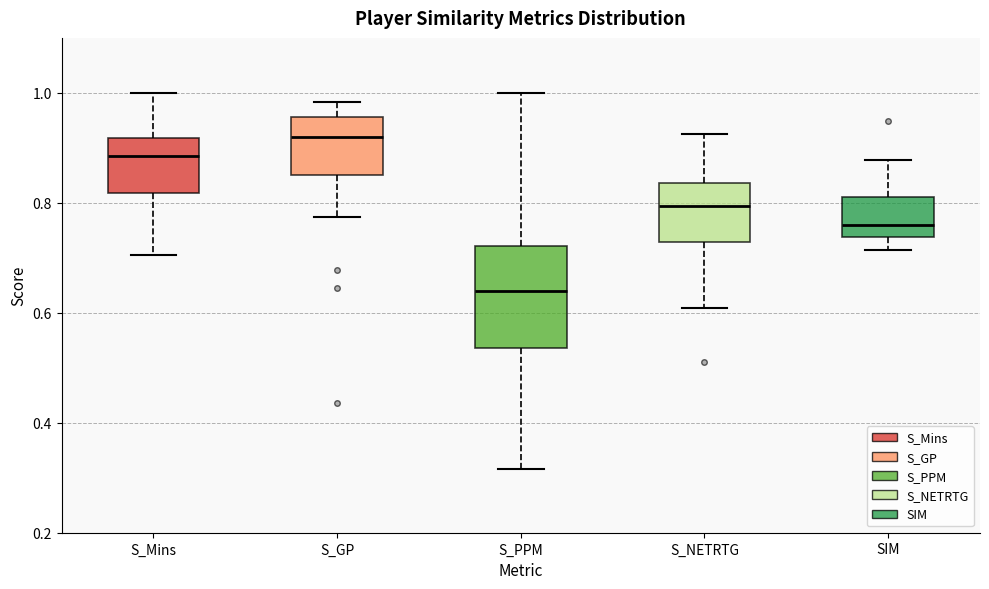

Which box is the tallest, from its lower edge to its upper edge?

S_PPM